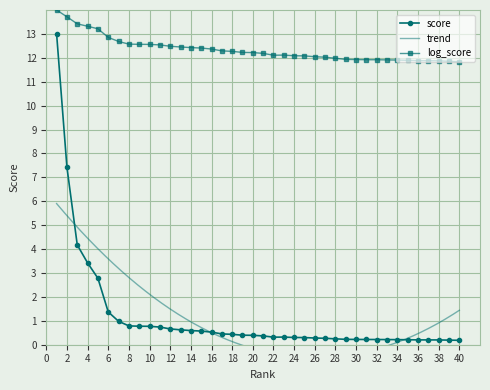

At which category does the chart reach its minimum across all series?

40